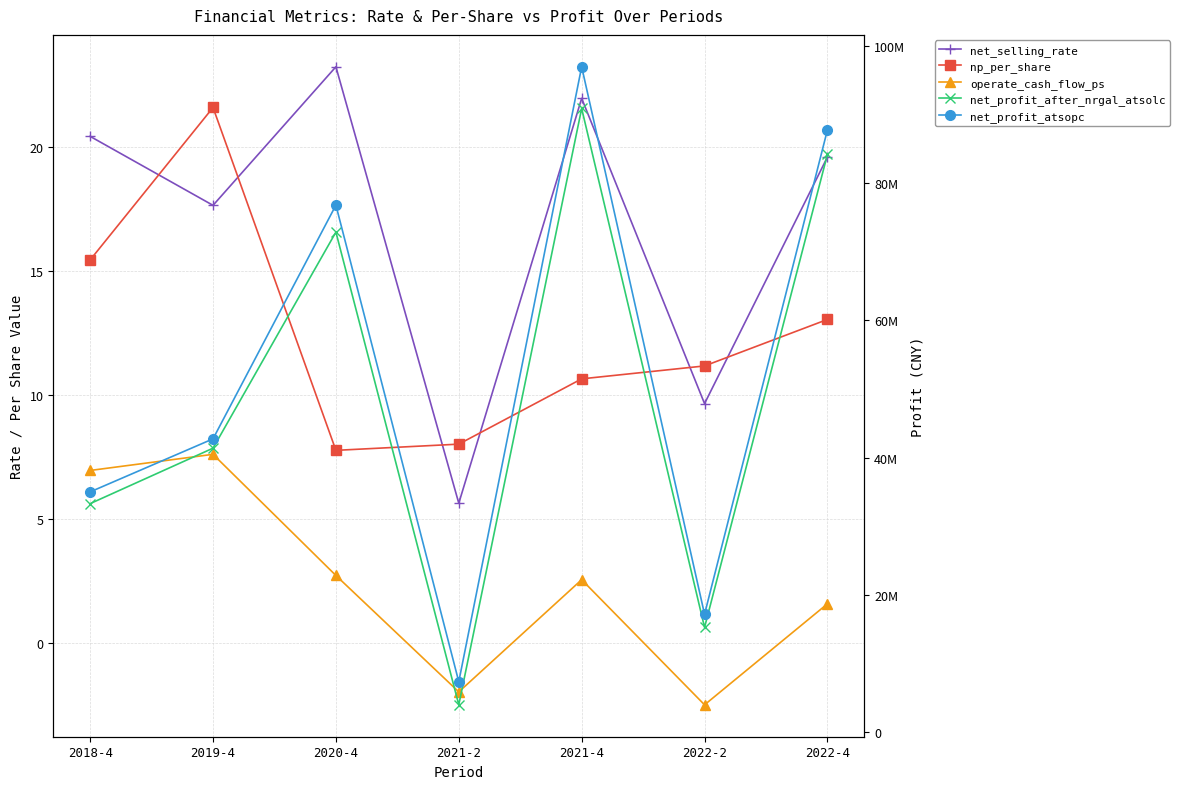

How many data points in operate_cash_flow_ps are above 2?

4